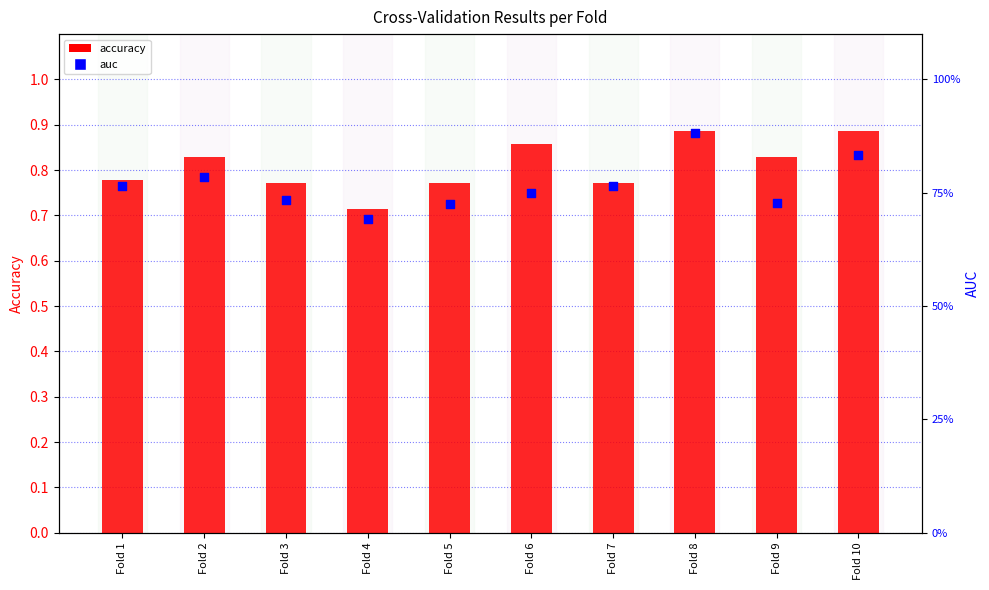

What is the total value across all series at Fold 6?

1.6